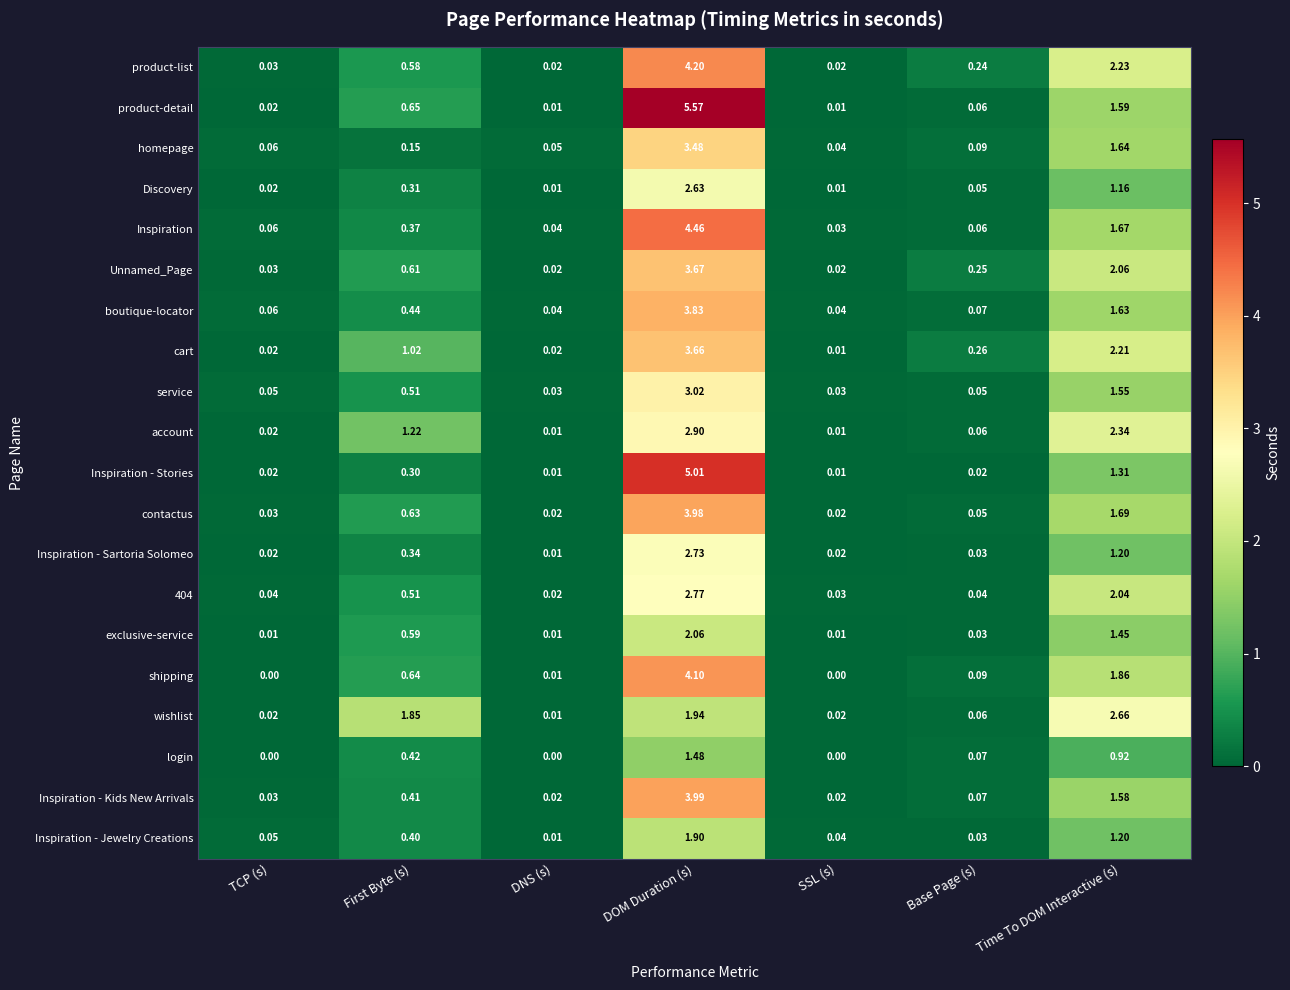

At which category is the sum across all series the highest?

DOM Duration (s)